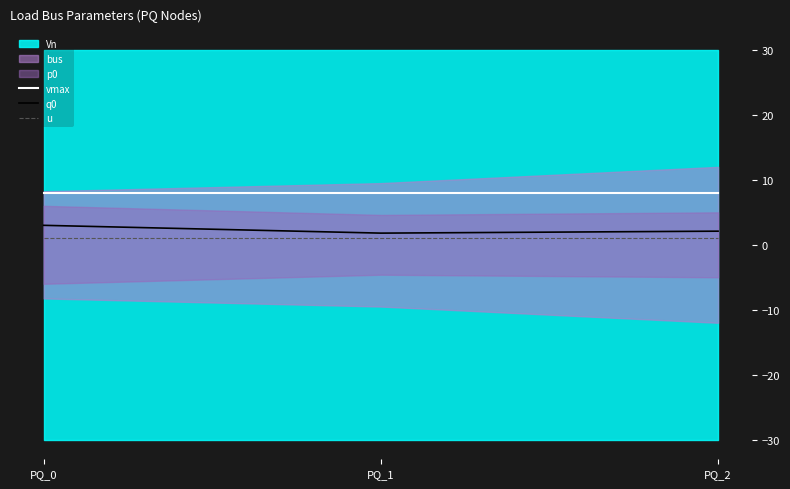

Between PQ_2 and PQ_1, which is larger?

PQ_2